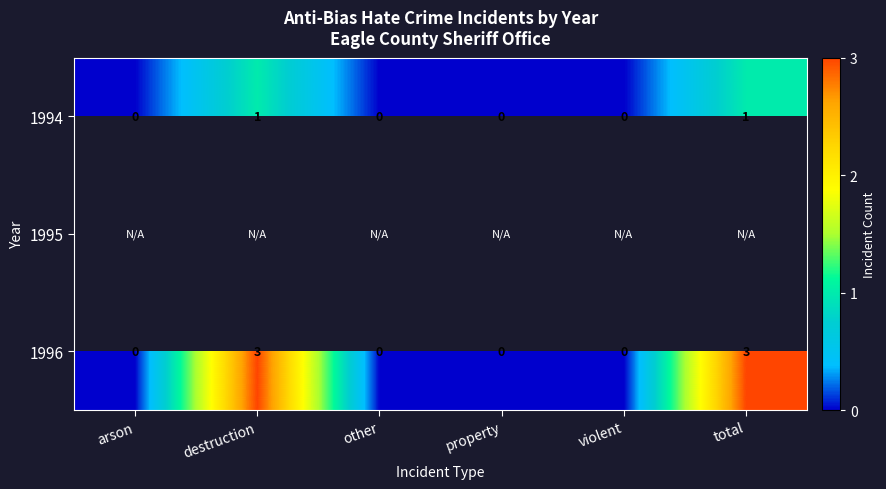

Which label corresponds to the smallest value in the chart?

arson